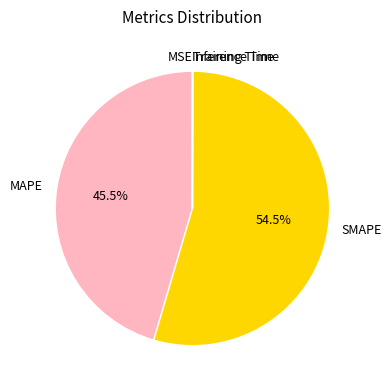

Which slice is the largest?

SMAPE